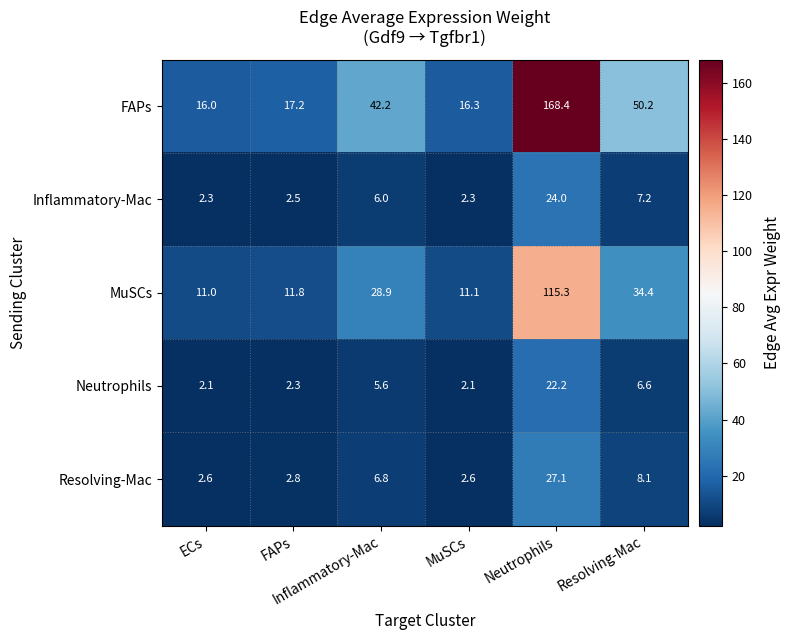

What is the minimum value shown in the chart?

2.1